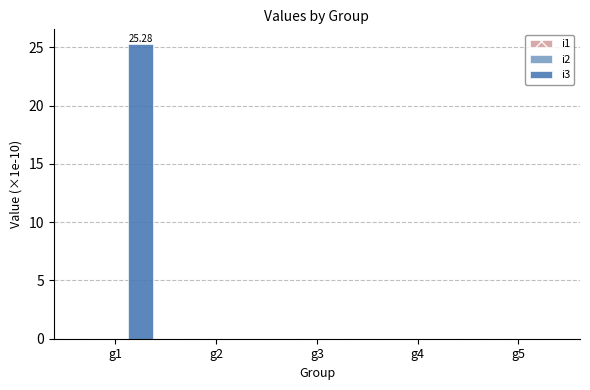

What is the sum of all values?

25.3